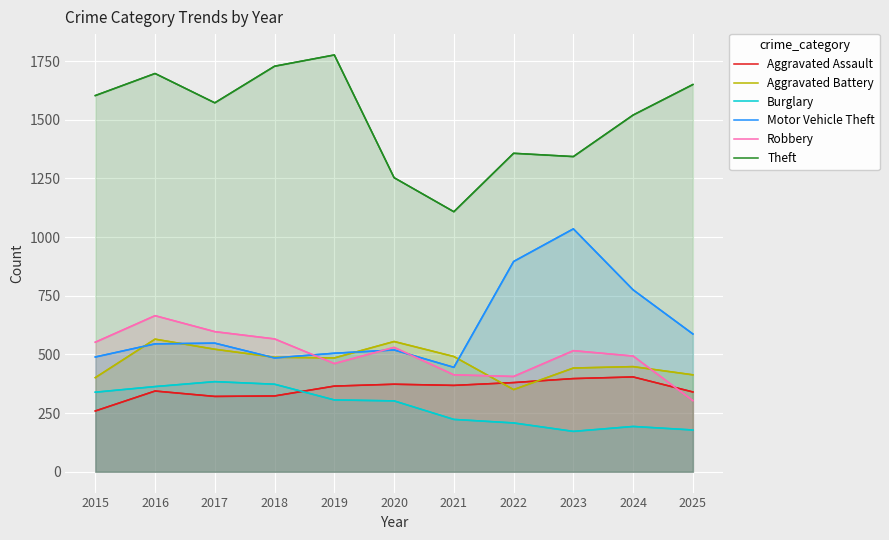

Rank the series at 2015 from highest to lowest value.

Theft, Robbery, Motor Vehicle Theft, Aggravated Battery, Burglary, Aggravated Assault